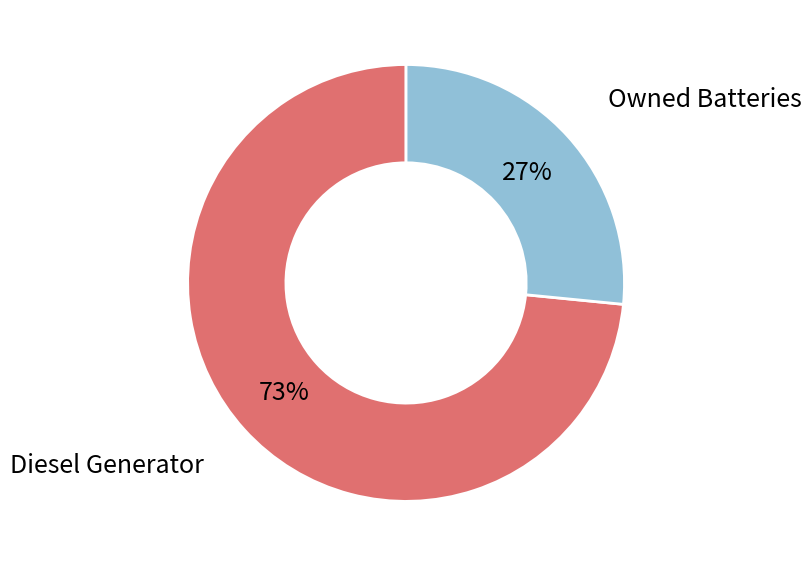

Does any single category account for the majority?

Yes